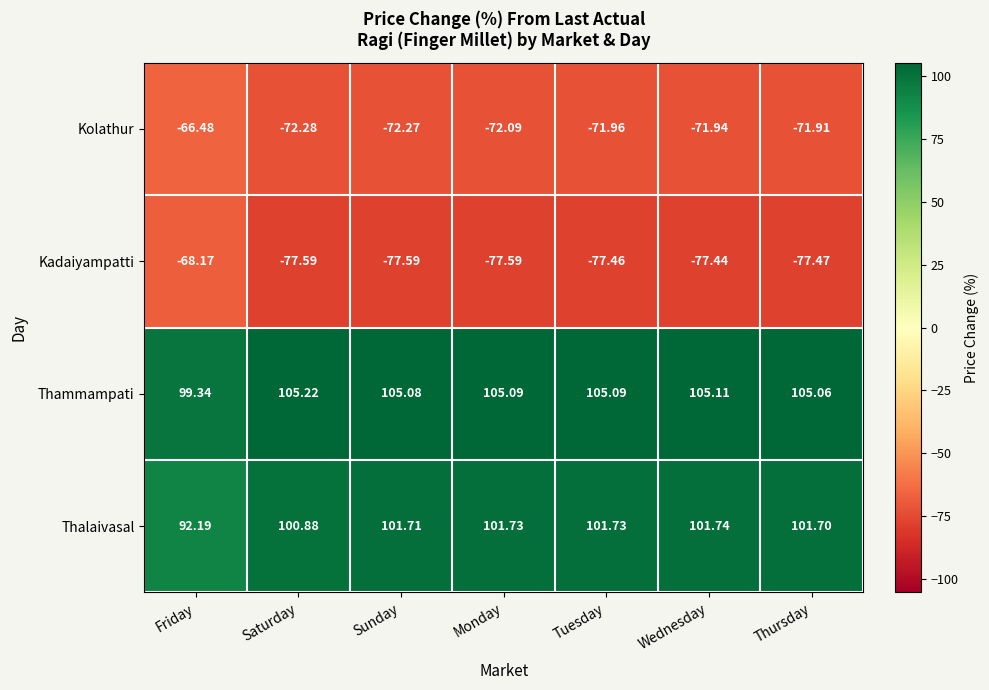

Count the number of data series in this chart.

4